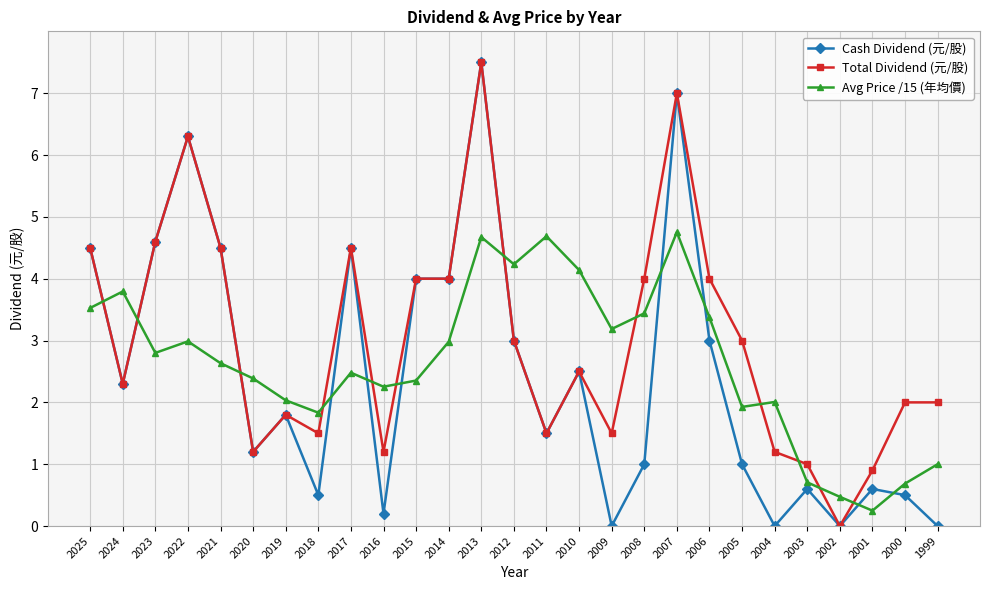

Is the value of Avg Price /15 (年均價) at 2014 greater than the value of Total Dividend (元/股) at 2013?

No